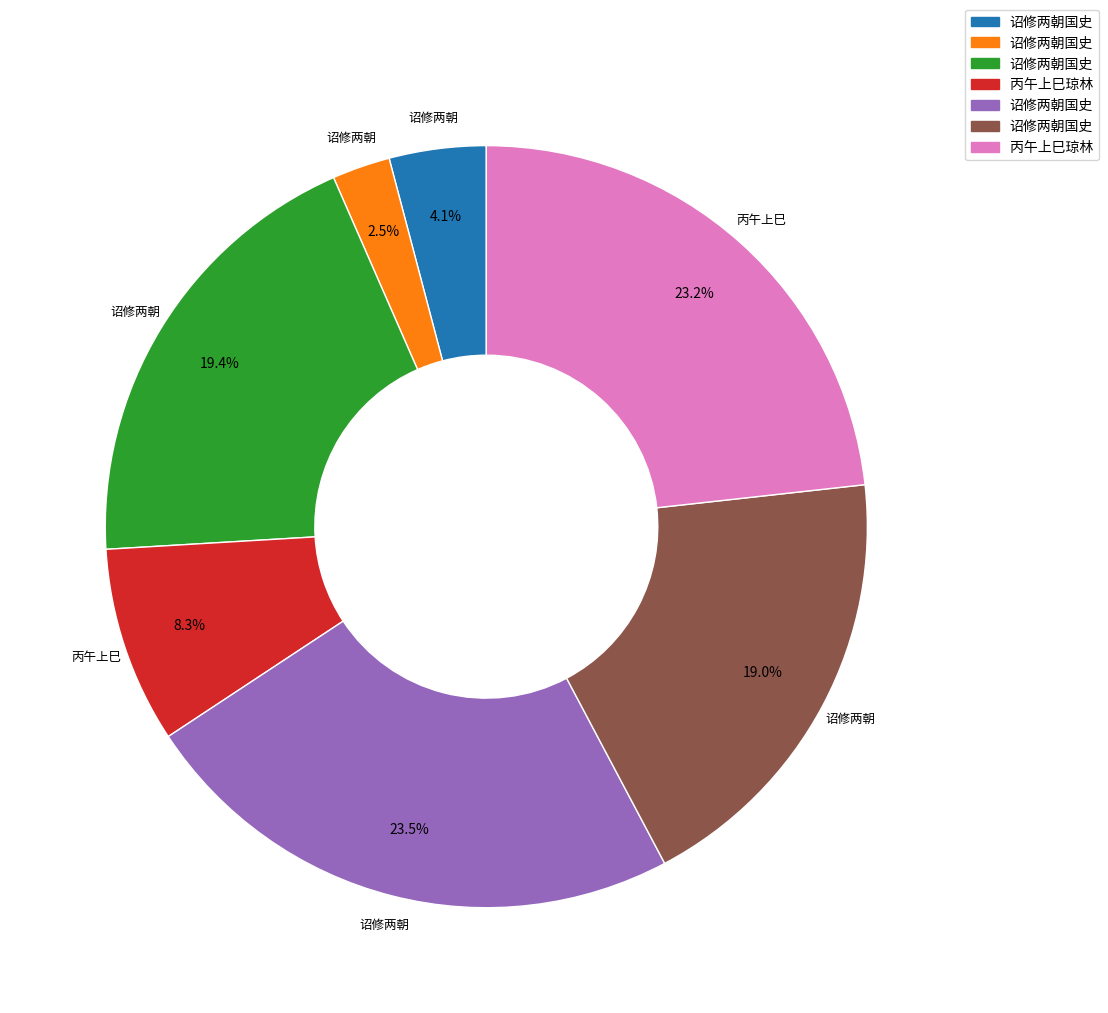

Does any single category account for the majority?

No